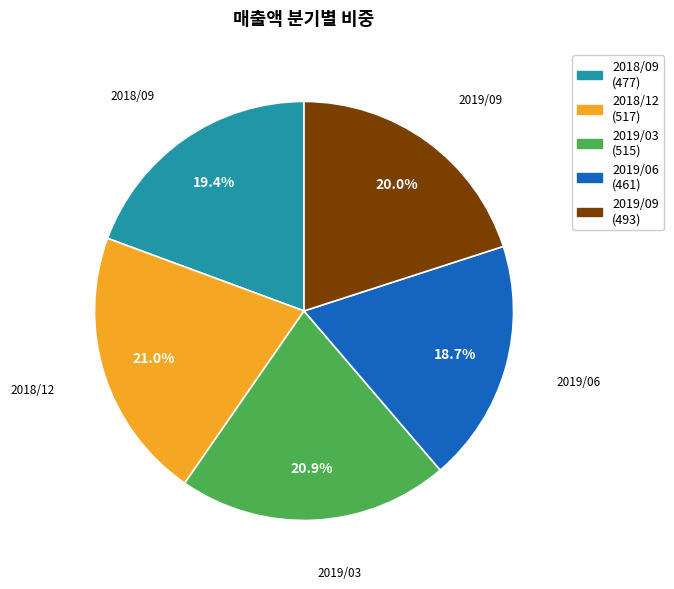

Which has a higher value, 2019/06 or 2019/09?

2019/09